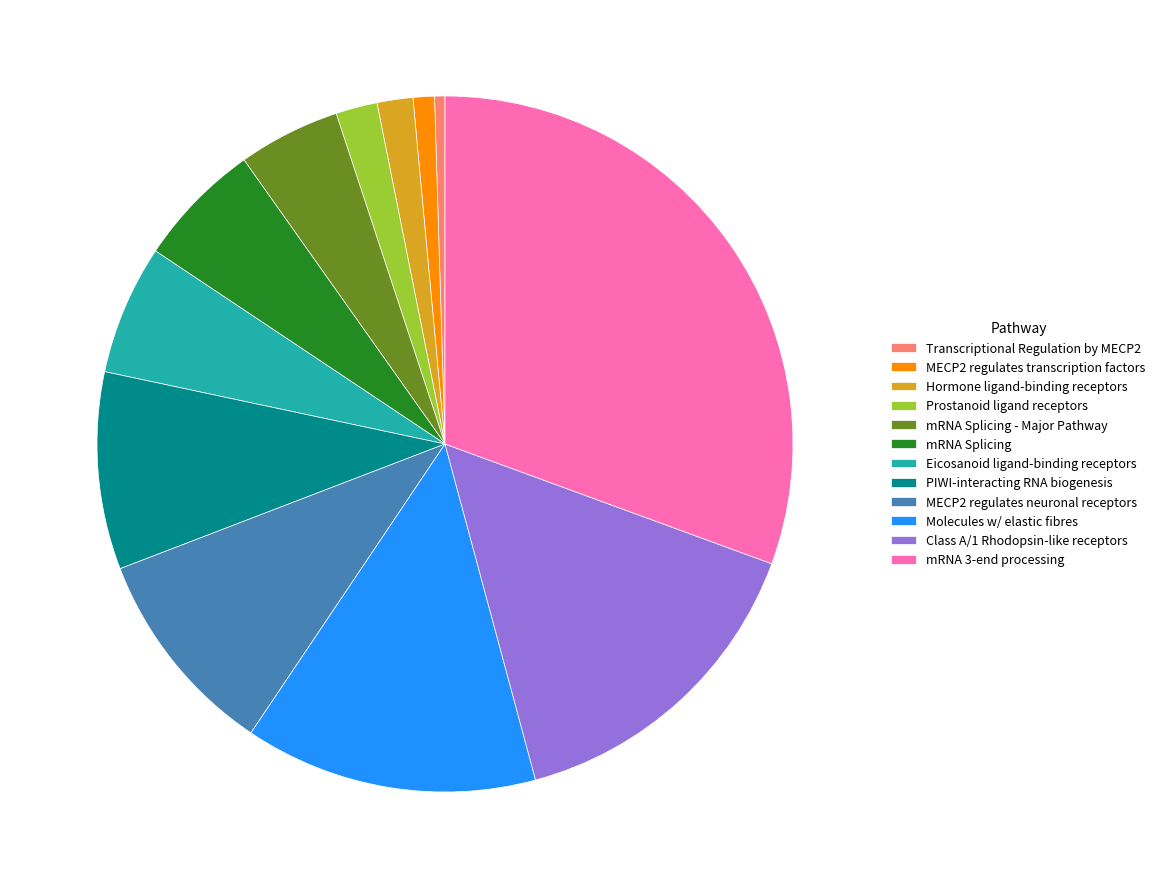

Do MECP2 regulates transcription factors and MECP2 regulates neuronal receptors together represent more than half of the pie?

No